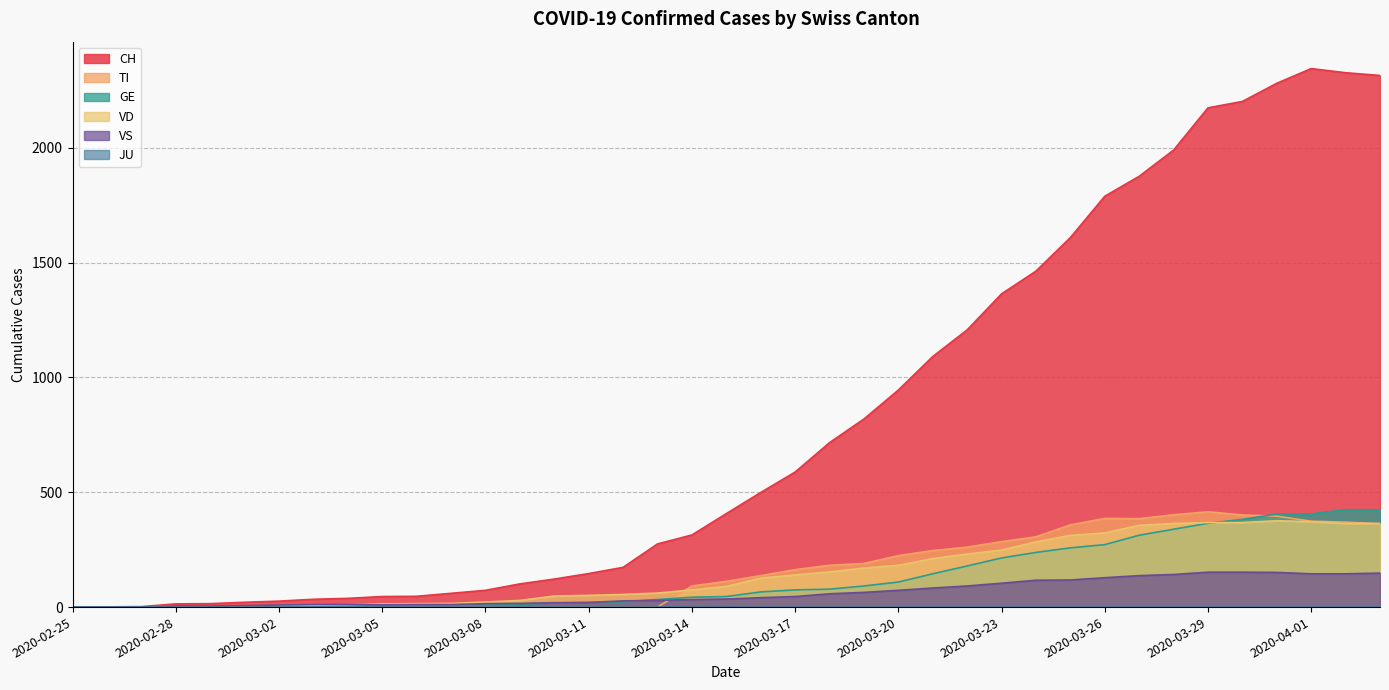

True or false: GE and CH cross at least once.

False